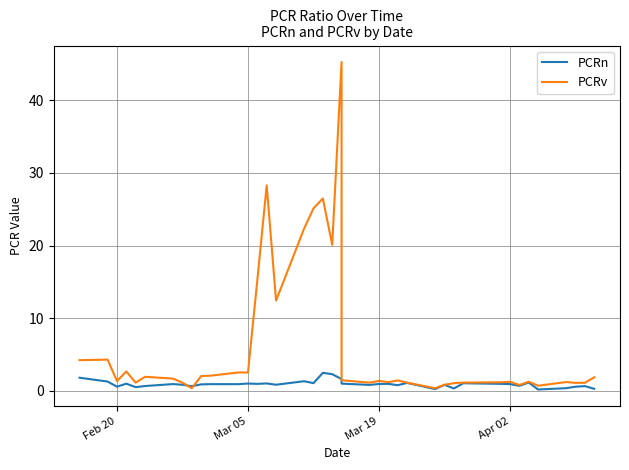

In PCRn, how many points are lower than both neighbors (excluding endpoints)?

12